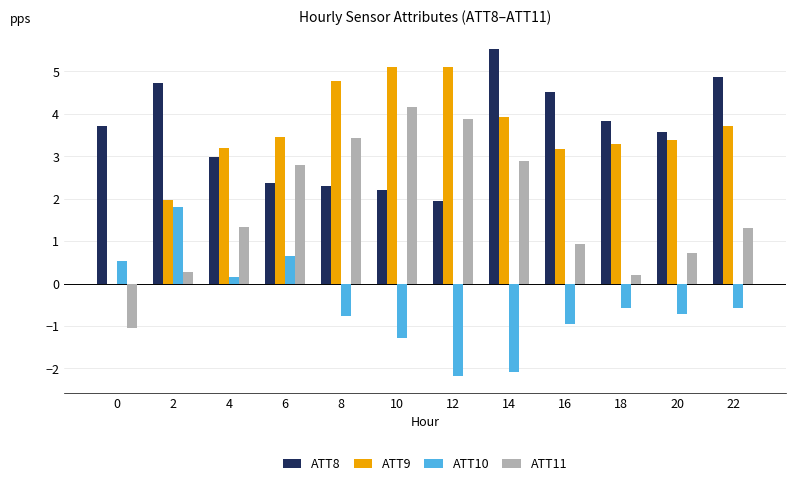

How many data points does each series have?

12